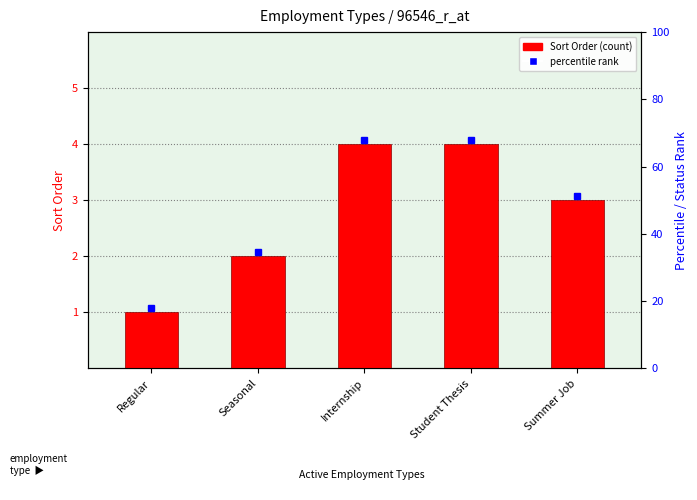

Which label corresponds to the largest value in the chart?

Internship